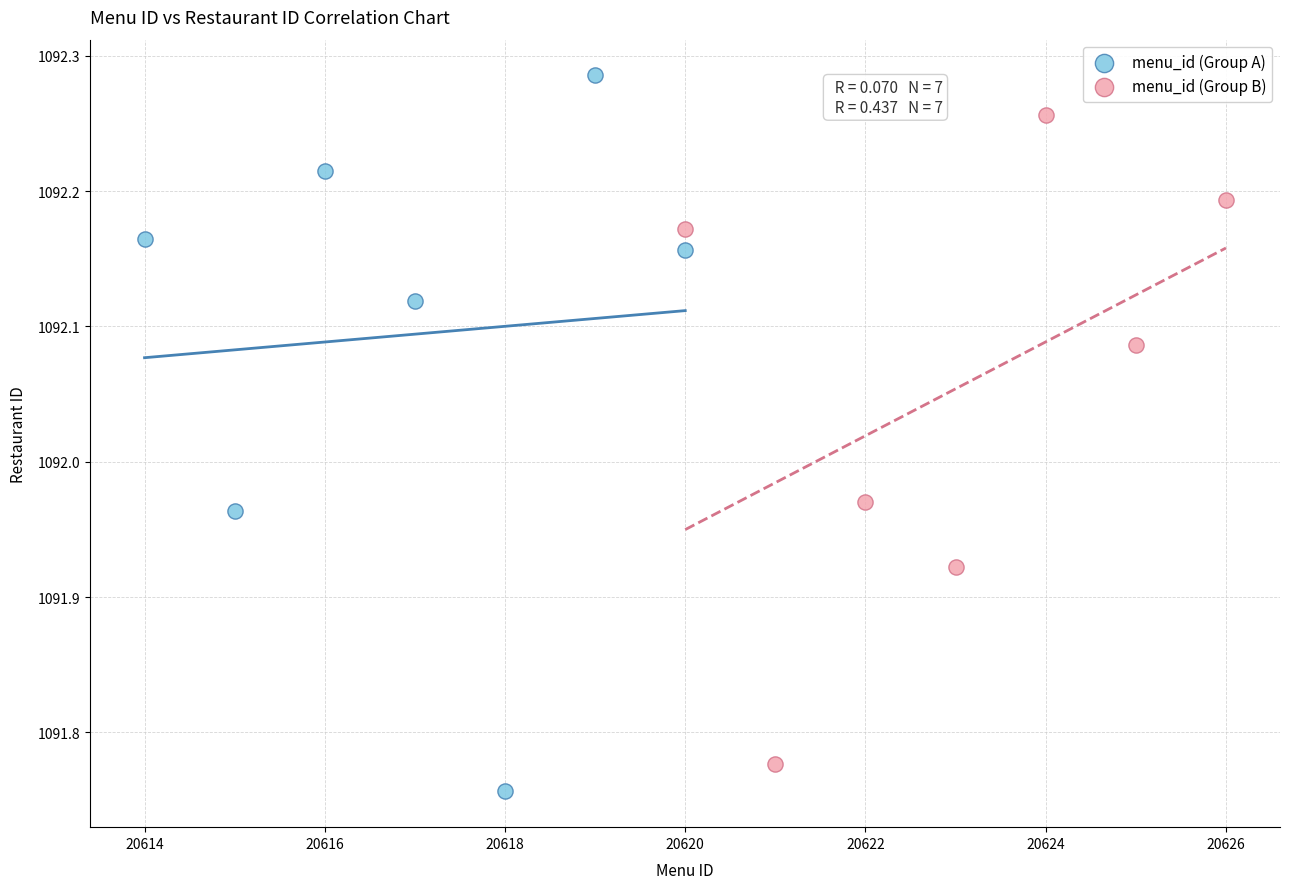

Which series contains the highest Y value?

menu_id (Group A)